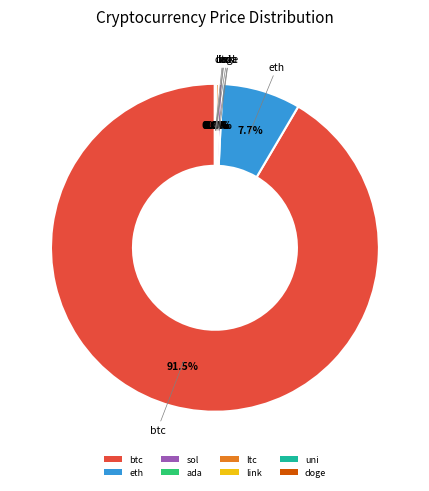

What is the ratio of the value at btc to the value at ltc?

306.8